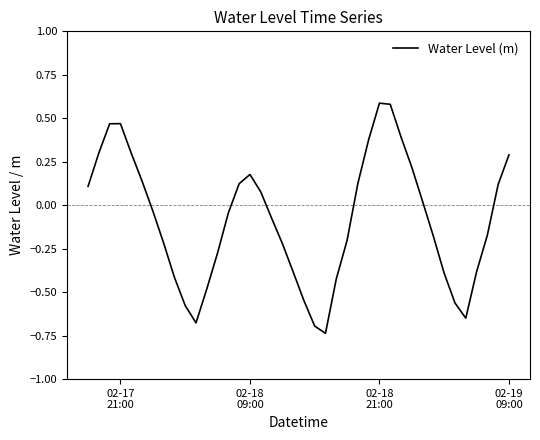

What is the difference between the maximum and minimum values?

1.3